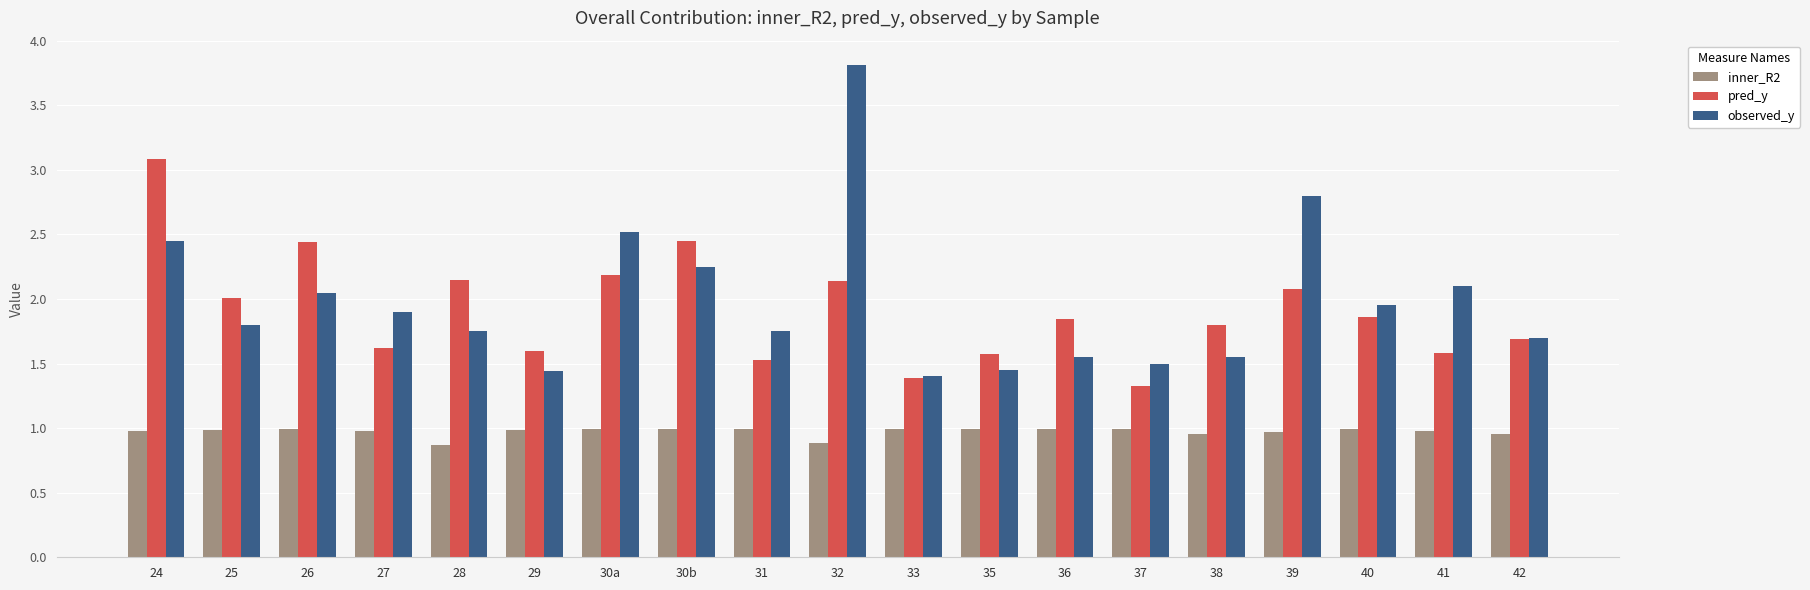

Which series changed the most between 32 and 36?

observed_y